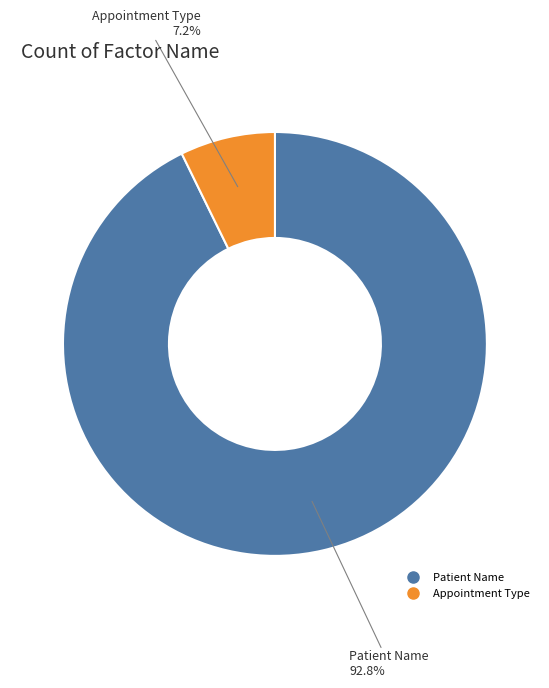

To the nearest percent, what is the combined percentage of Patient Name and Appointment Type?

100%